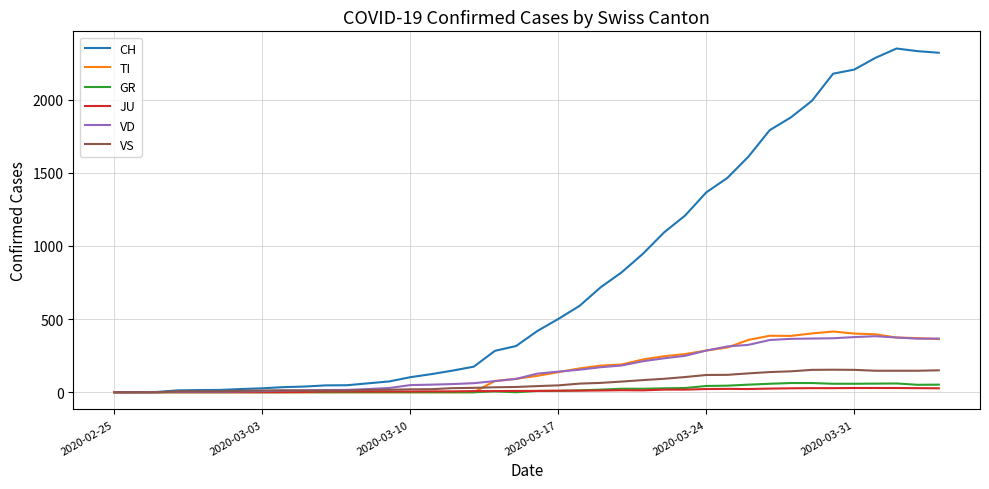

Does the chart have visible grid lines?

Yes